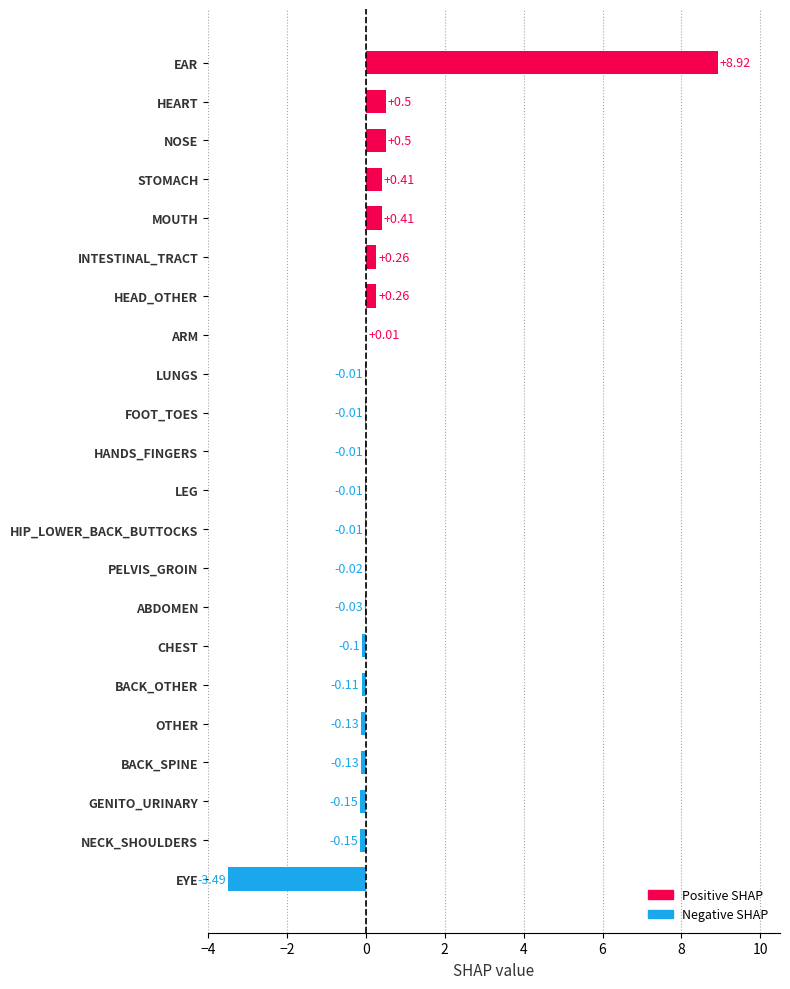

At which category does the chart reach its peak across all series?

EAR